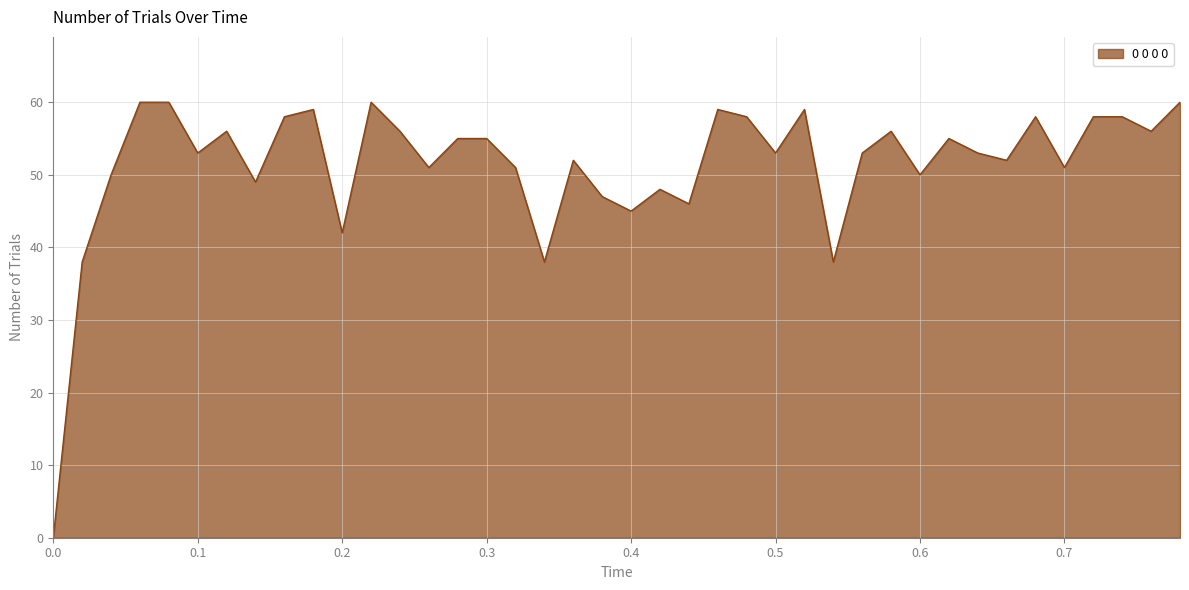

What is the maximum value shown in the chart?

60